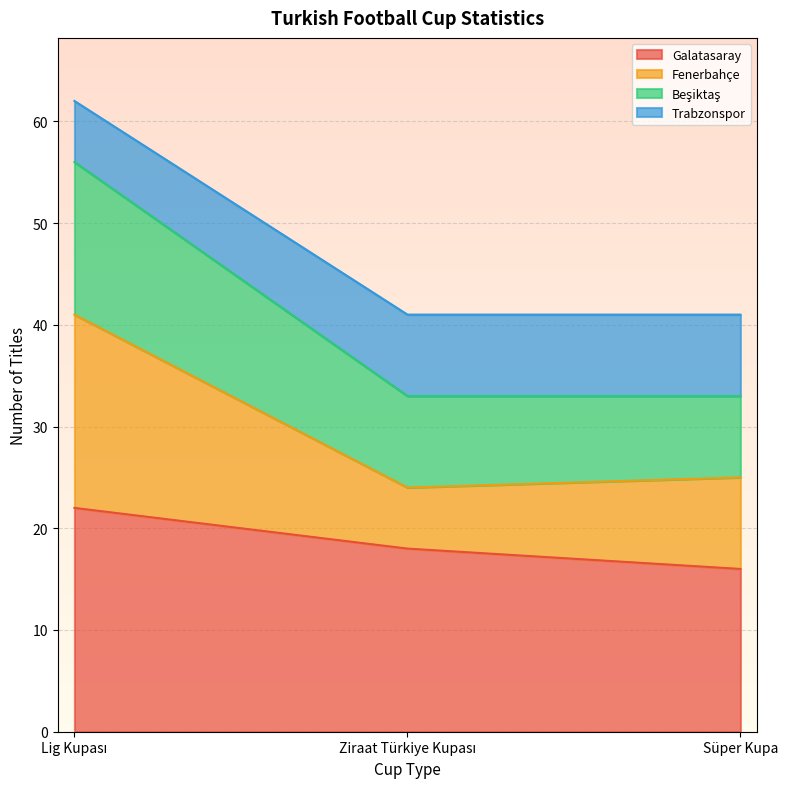

What is the label of the 3rd point from the left?

Süper Kupa